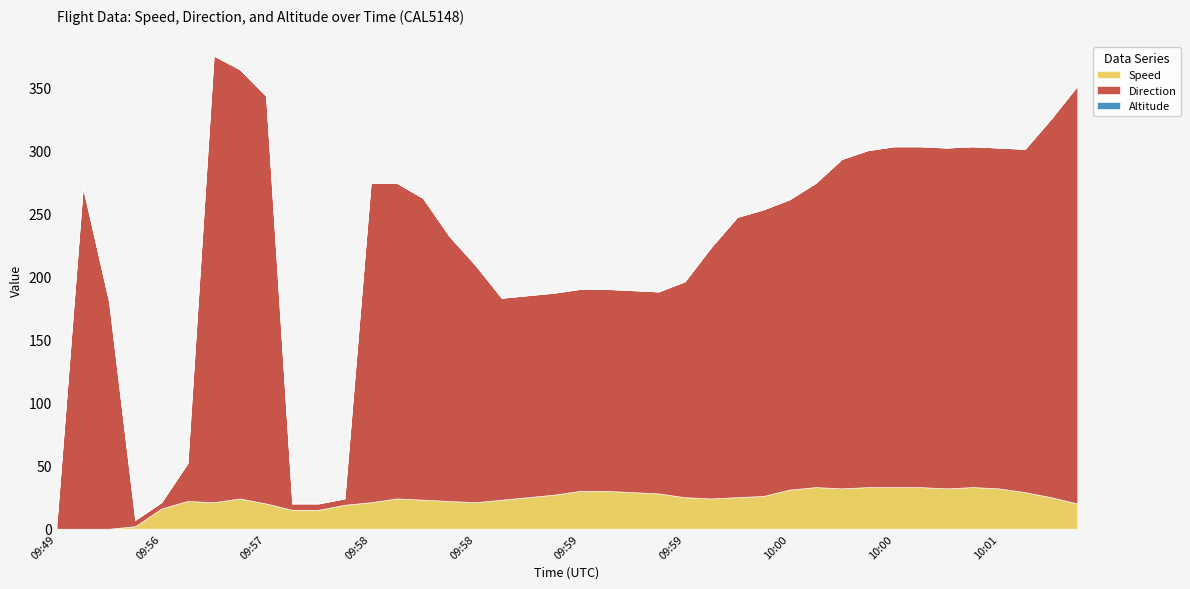

What is the value of the Direction point at the 38th from the left?

270